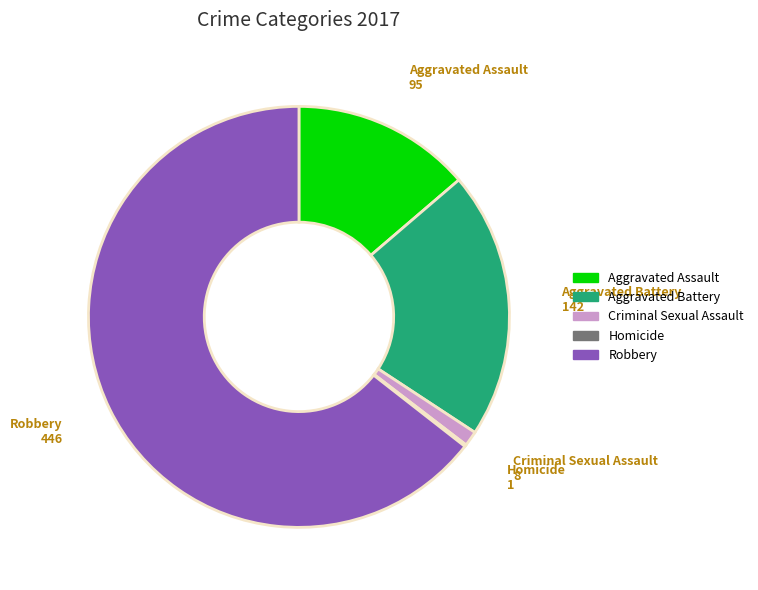

Is Robbery the majority of the pie?

Yes